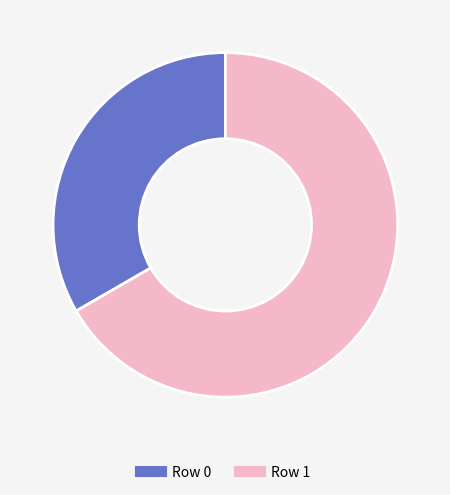

Which slice is the largest?

Row 1